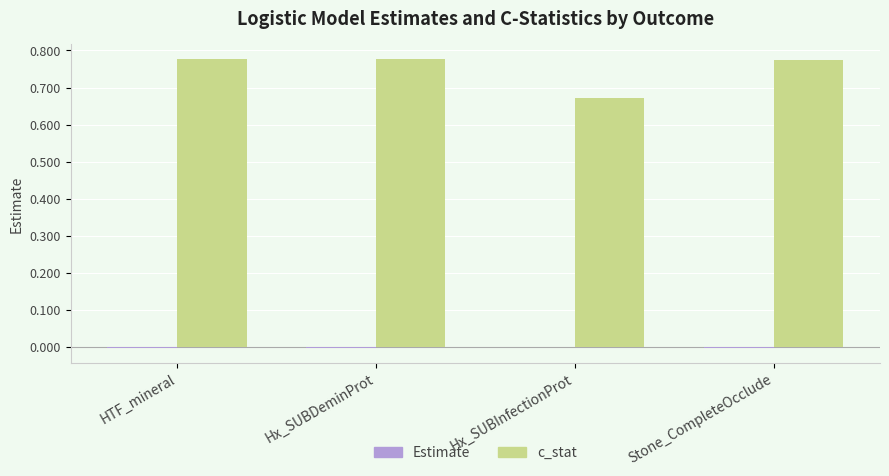

How many groups of bars are there?

4